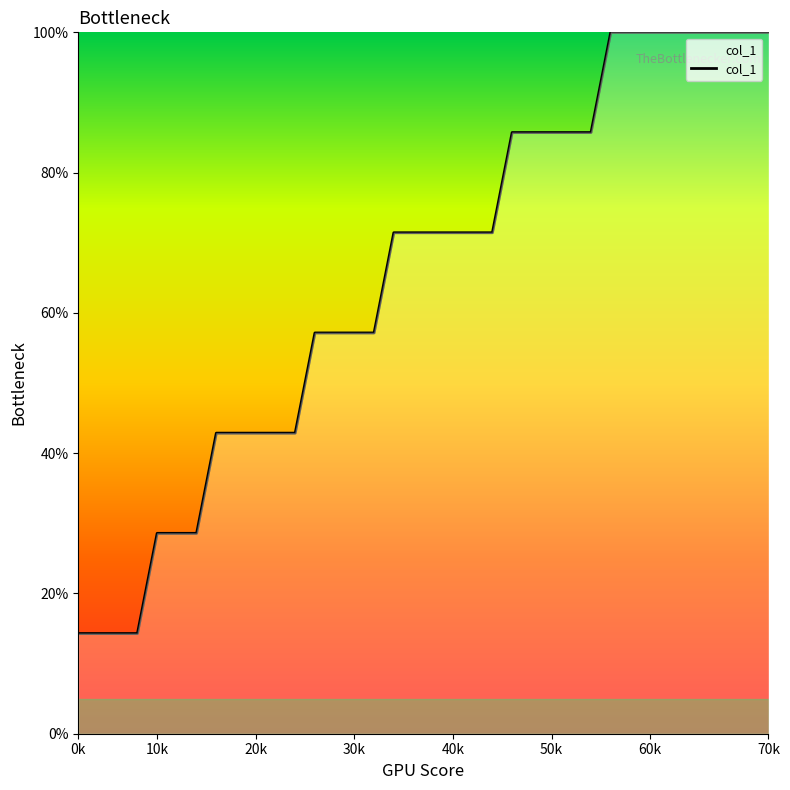

What is the greatest value displayed?

100.0